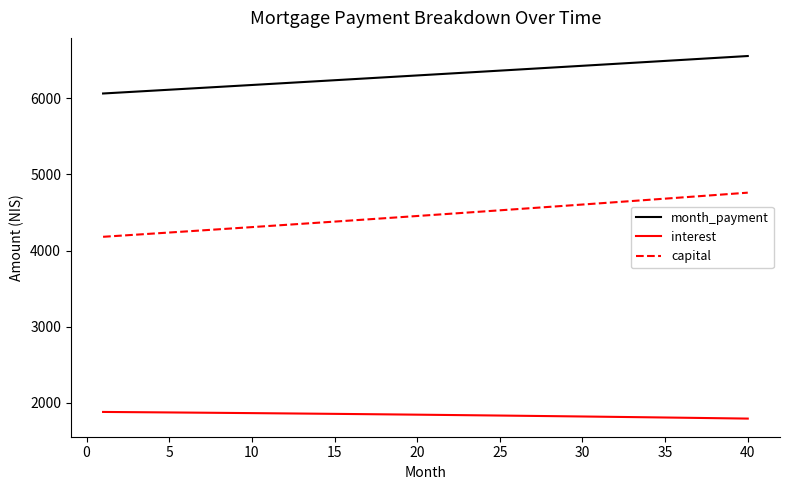

Which series has the largest total across all categories?

month_payment